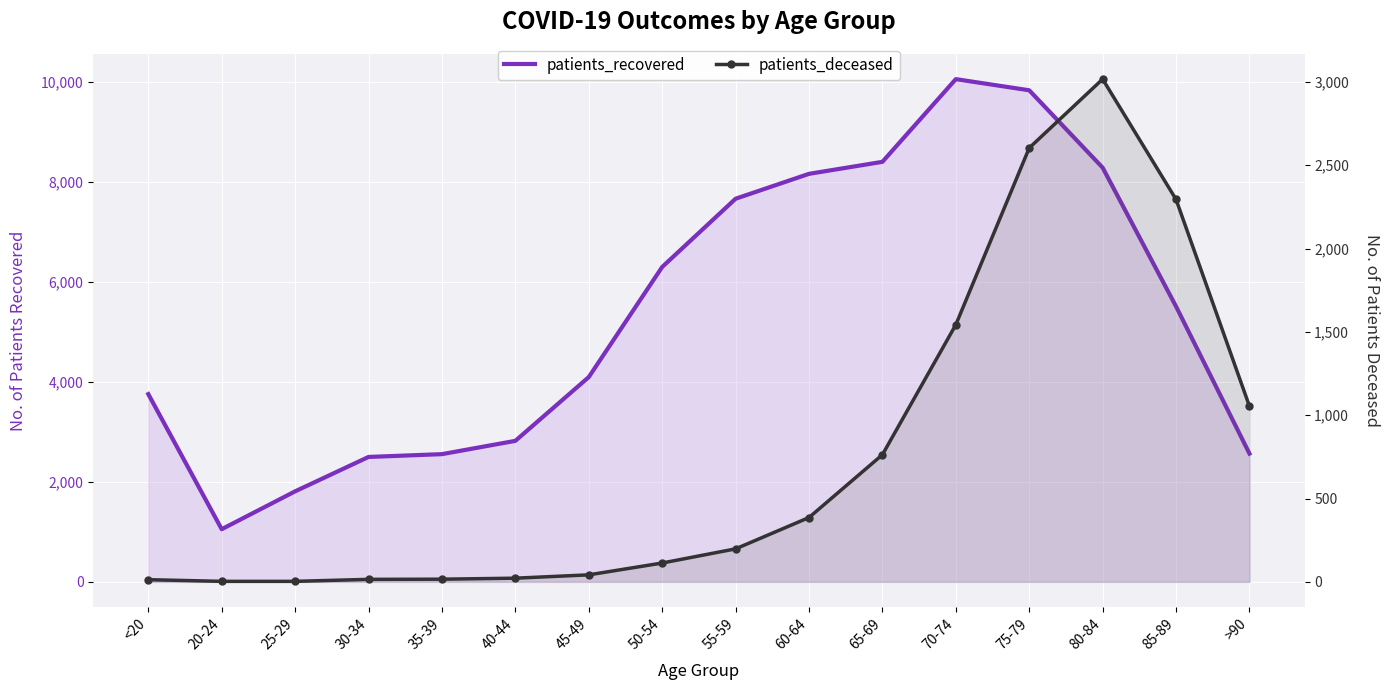

Rank the series by their average value, from lowest to highest.

patients_deceased, patients_recovered